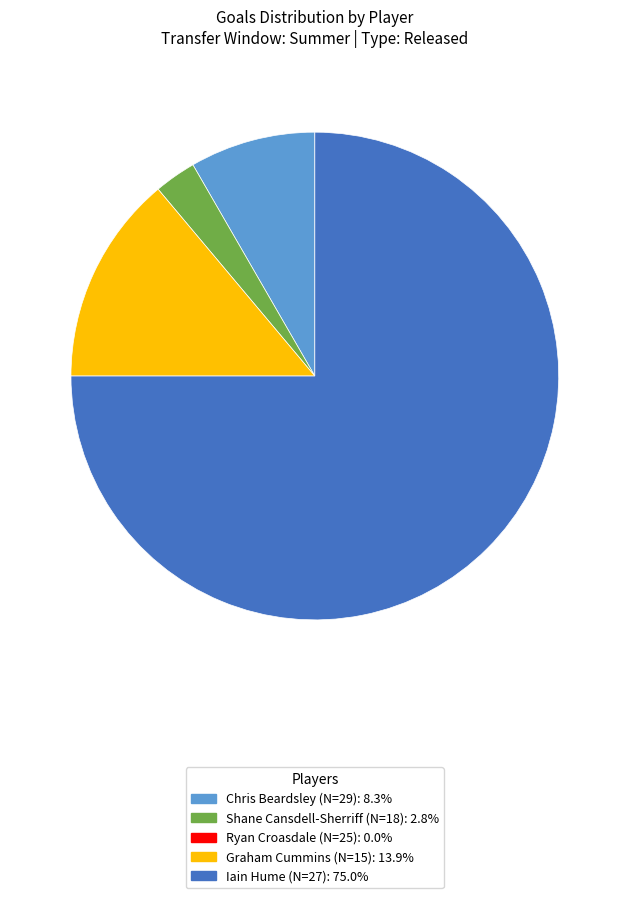

How many slices are in this pie chart?

4